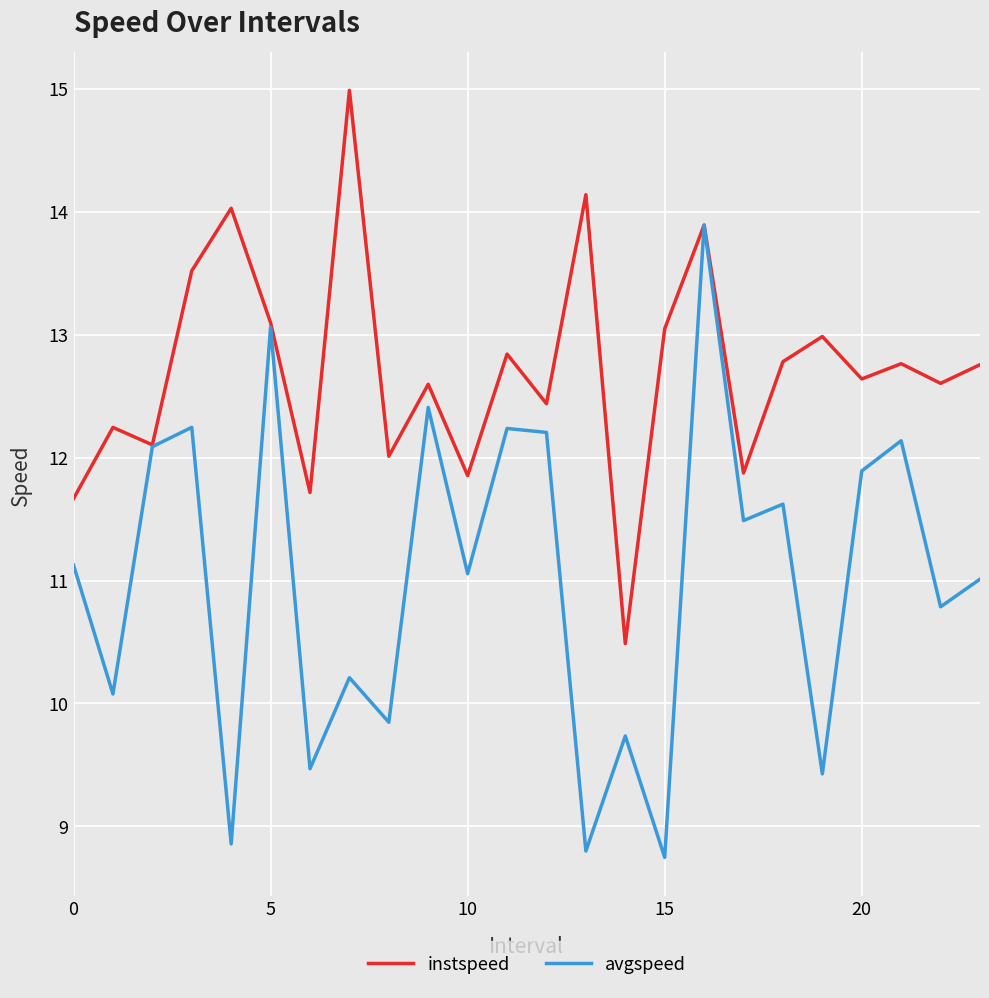

Which series has the largest total across all categories?

instspeed